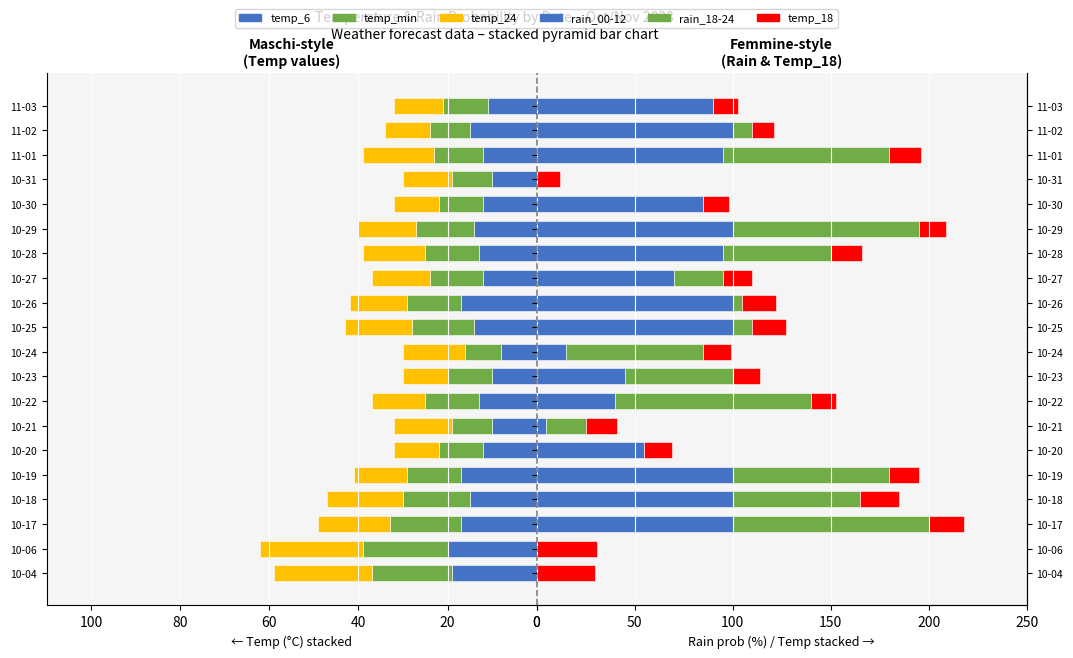

What are all the series names shown in the legend?

temp_6, temp_min, temp_24, rain_00-12, rain_18-24, temp_18